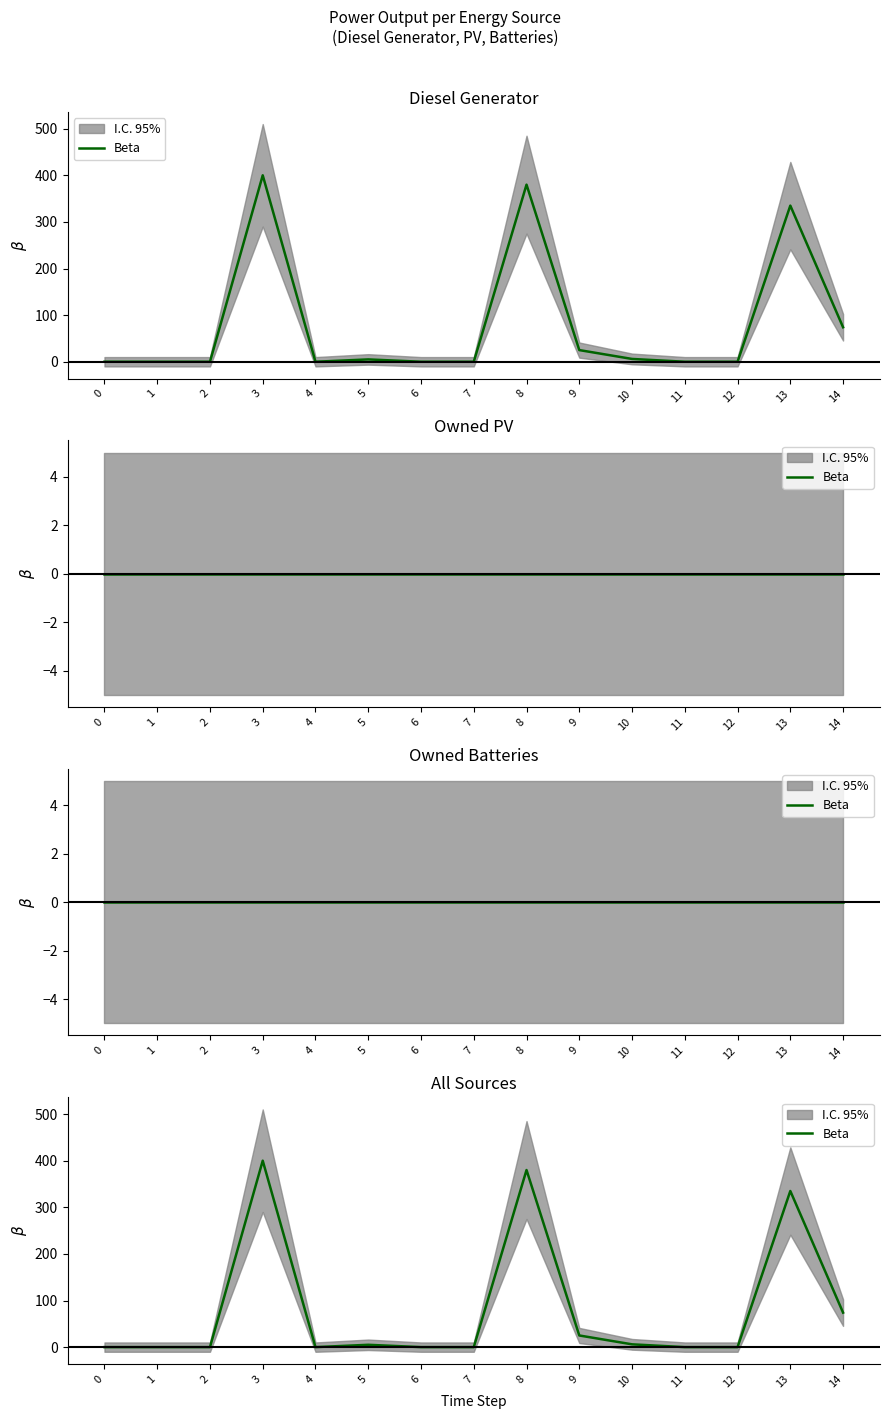

At which category does the data reach its first local peak?

3